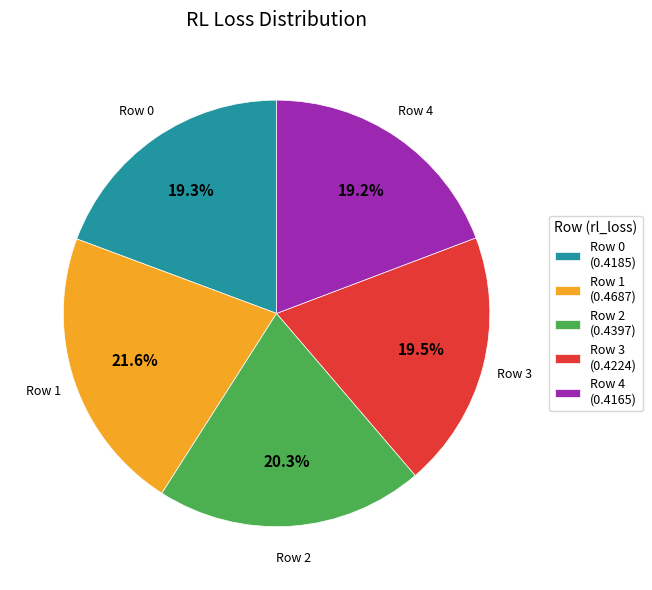

Which has a higher value, Row 0 (0.4185) or Row 2 (0.4397)?

Row 2 (0.4397)